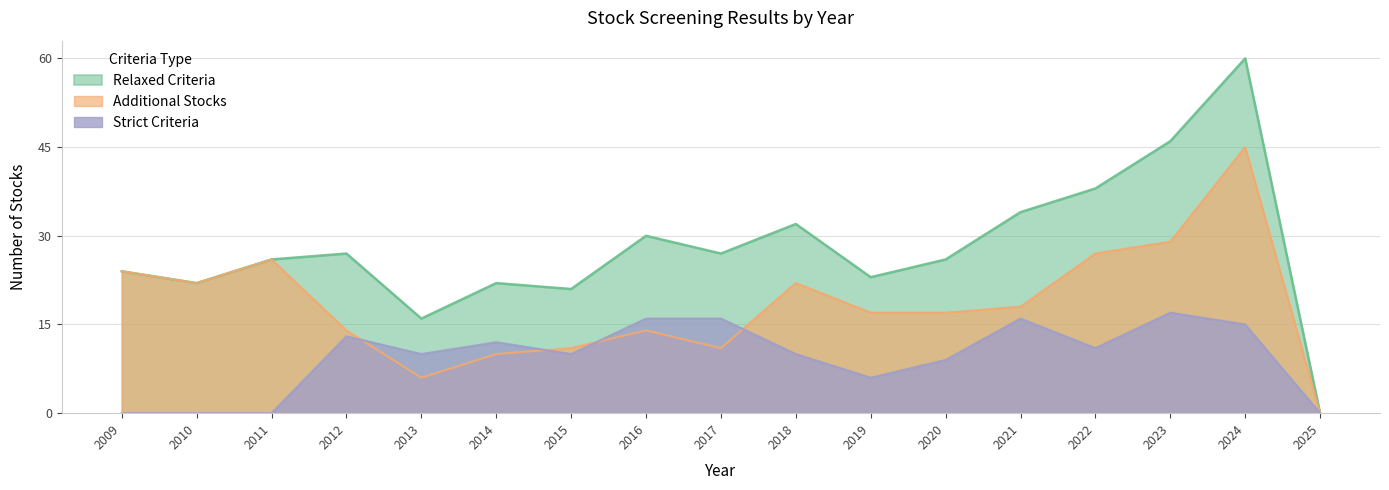

What is the difference between the maximum and minimum values in the Relaxed Criteria series?

60